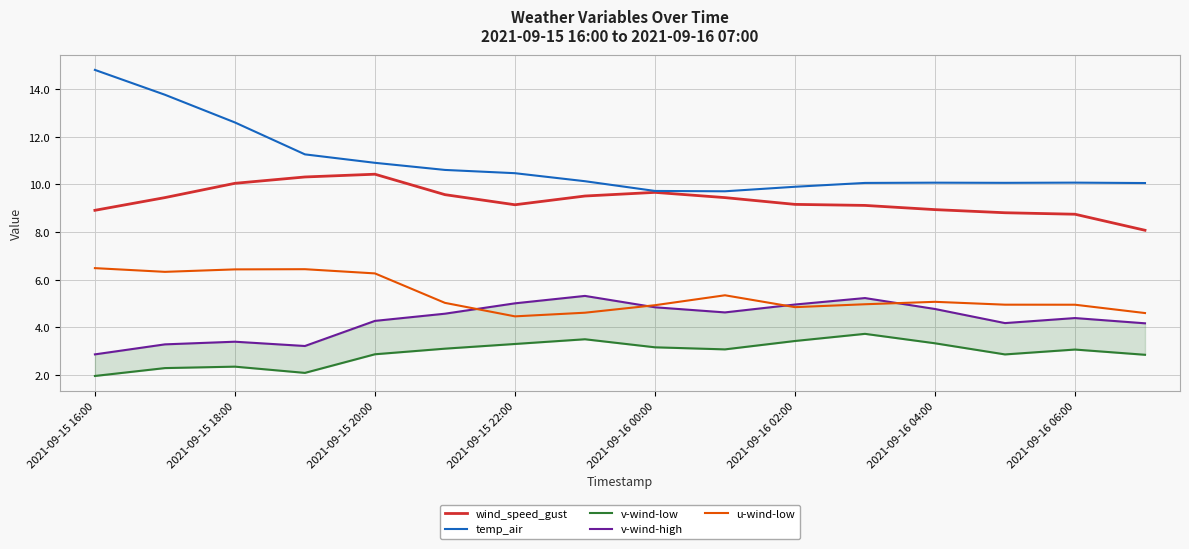

At which category does the chart reach its minimum across all series?

2021-09-15 16:00